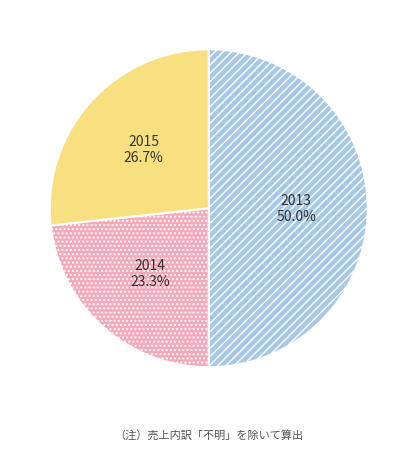

Rank the categories by value from lowest to highest.

2014, 2015, 2013